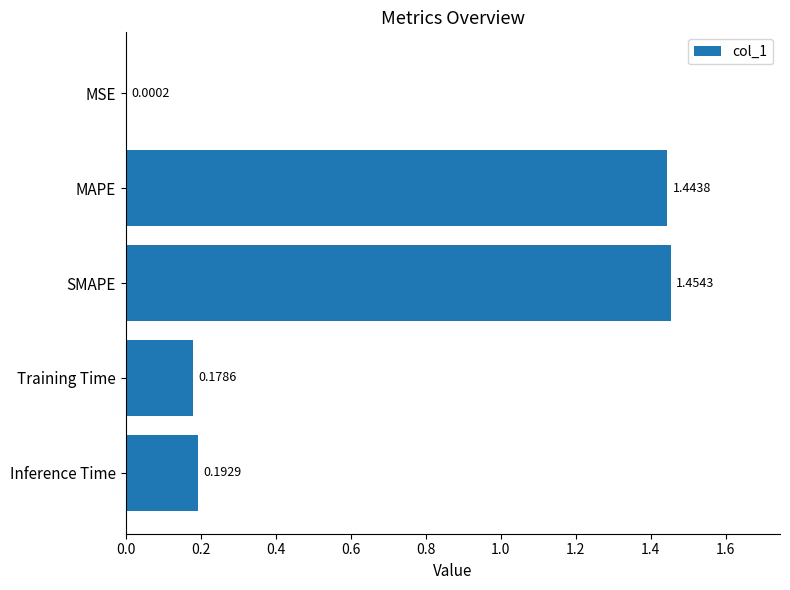

Between MSE and Training Time, which is larger?

Training Time